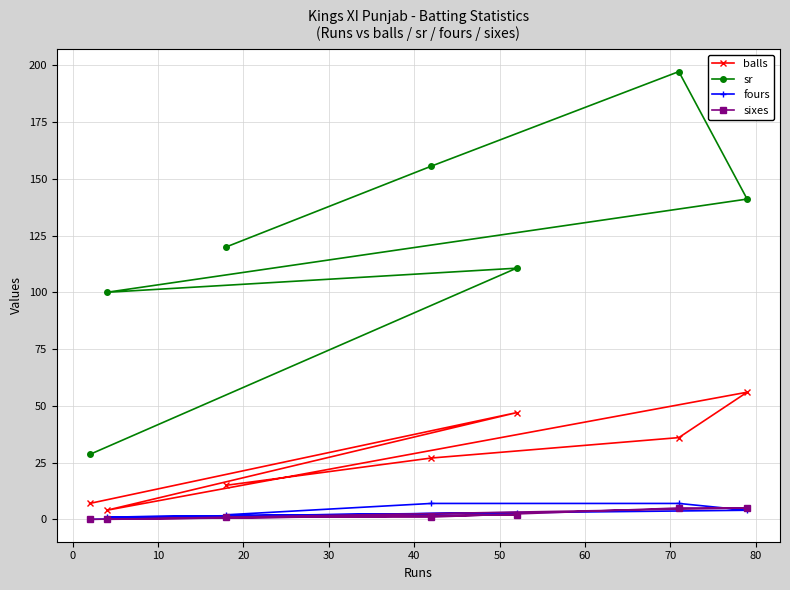

What is the greatest value displayed?

197.2